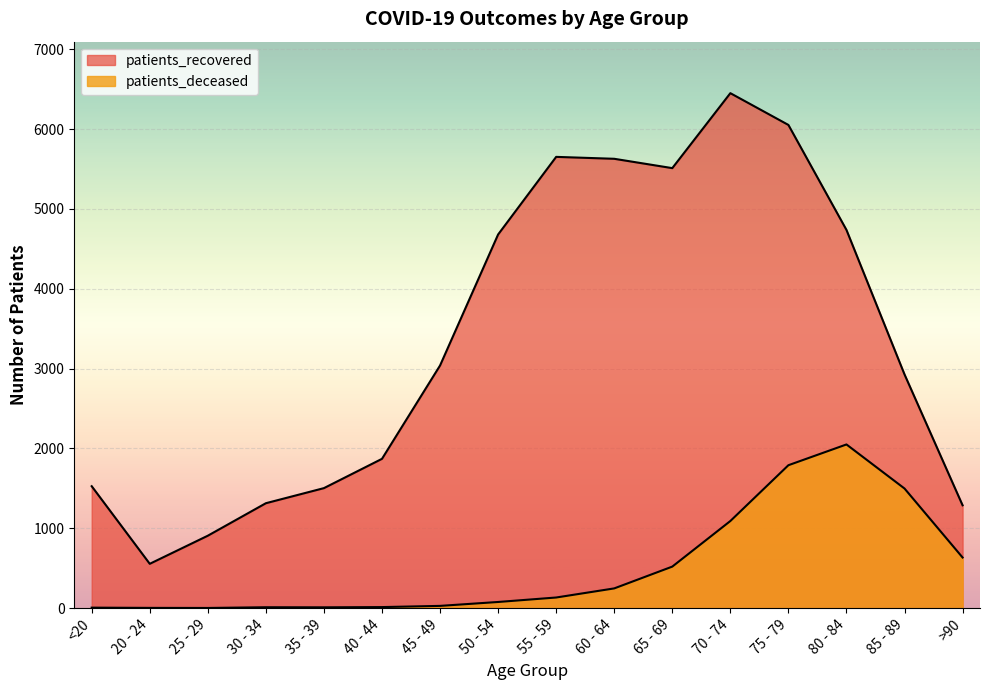

Which label corresponds to the smallest value in the chart?

25 - 29